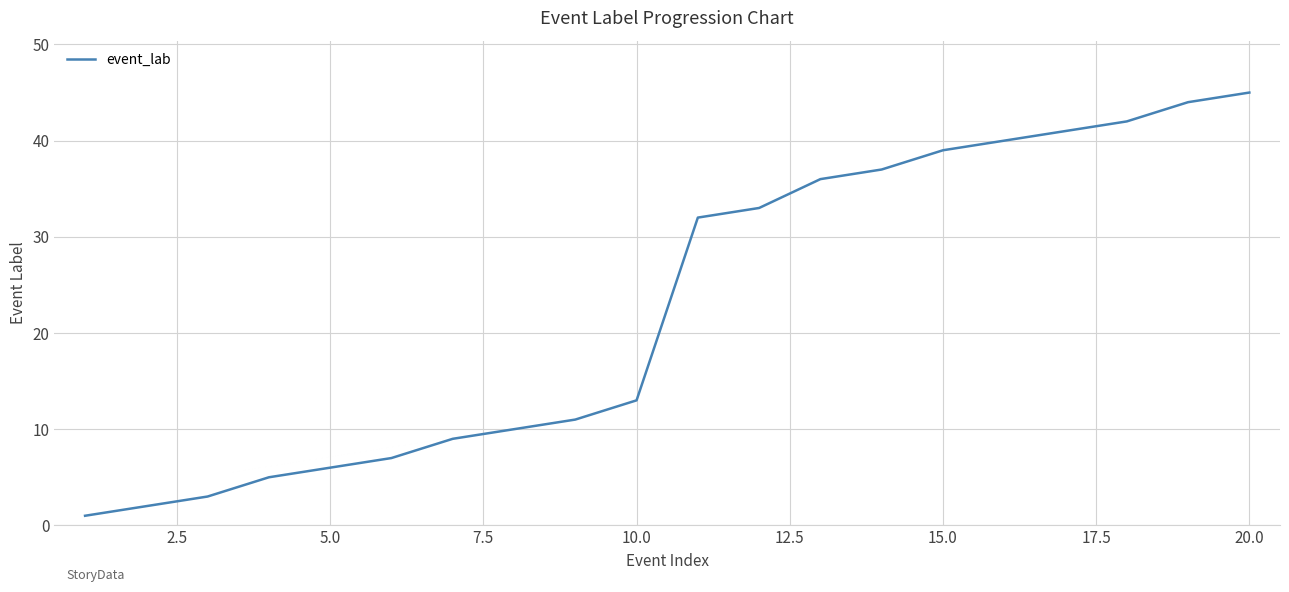

What is the difference between the maximum and minimum values?

44